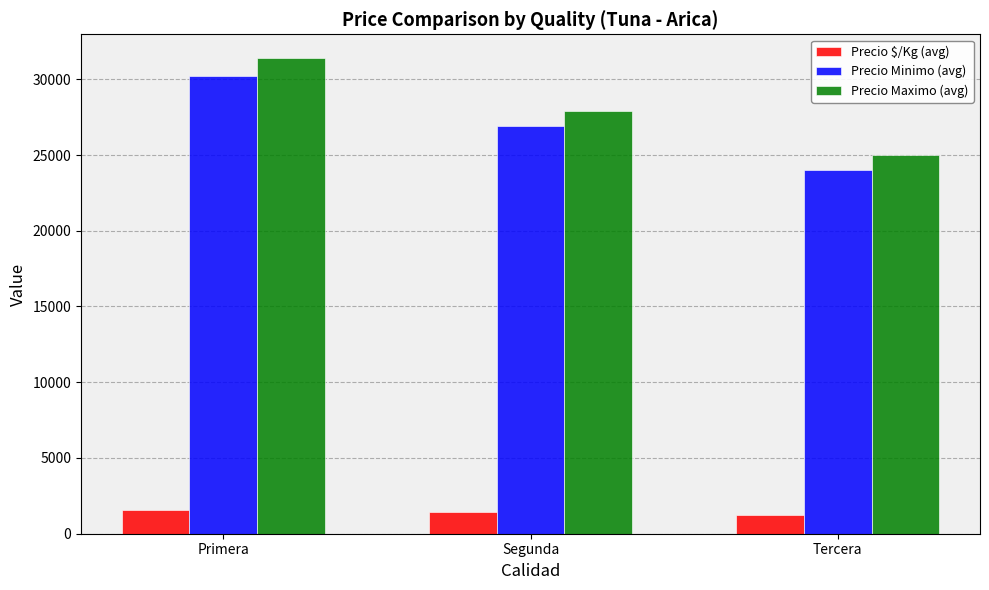

What is the label of the 2nd bar from the left?

Segunda